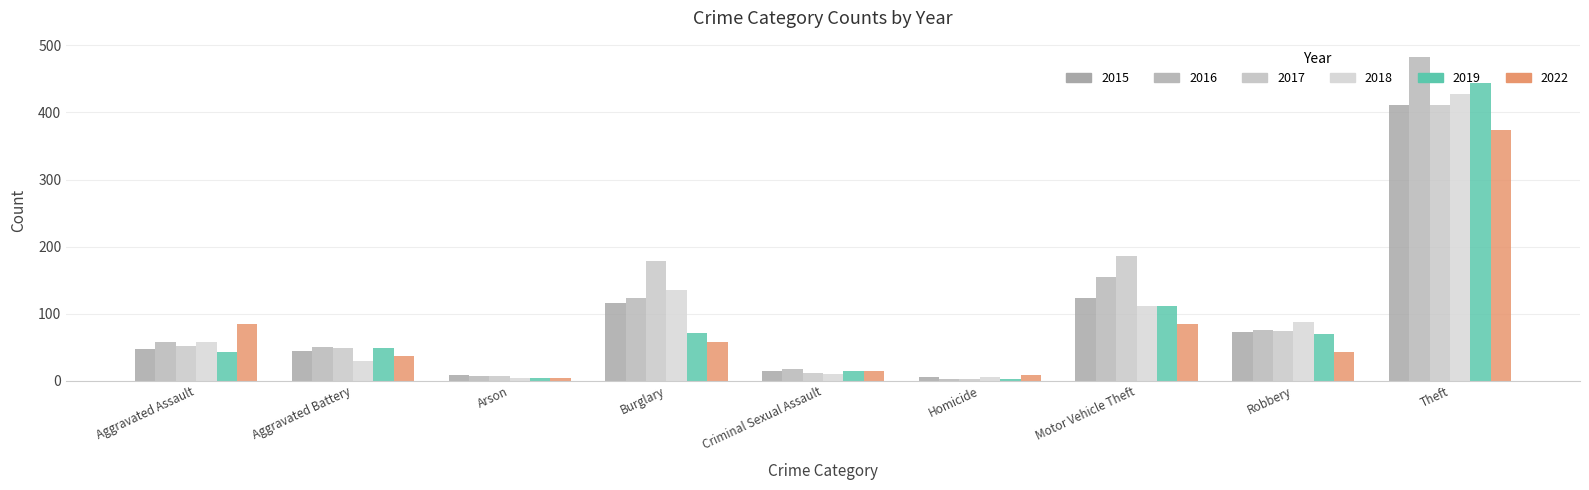

Reading left to right, list all the values displayed in this chart.

2015: 47	44	8	116	14	6	123	72	411
2016: 58	50	7	123	17	3	155	76	483
2017: 52	48	7	179	12	3	186	74	411
2018: 57	30	4	135	10	6	112	87	428
2019: 43	48	4	71	15	2	112	70	444
2022: 84	37	4	57	15	8	85	43	374